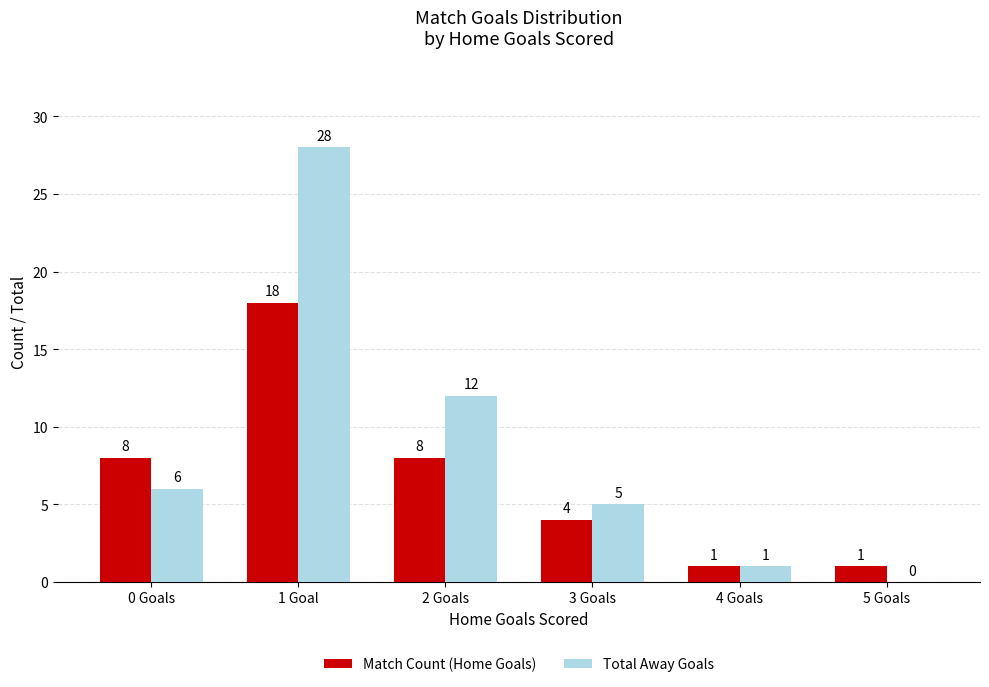

Between 2 Goals and 5 Goals, which series saw the biggest shift?

Total Away Goals